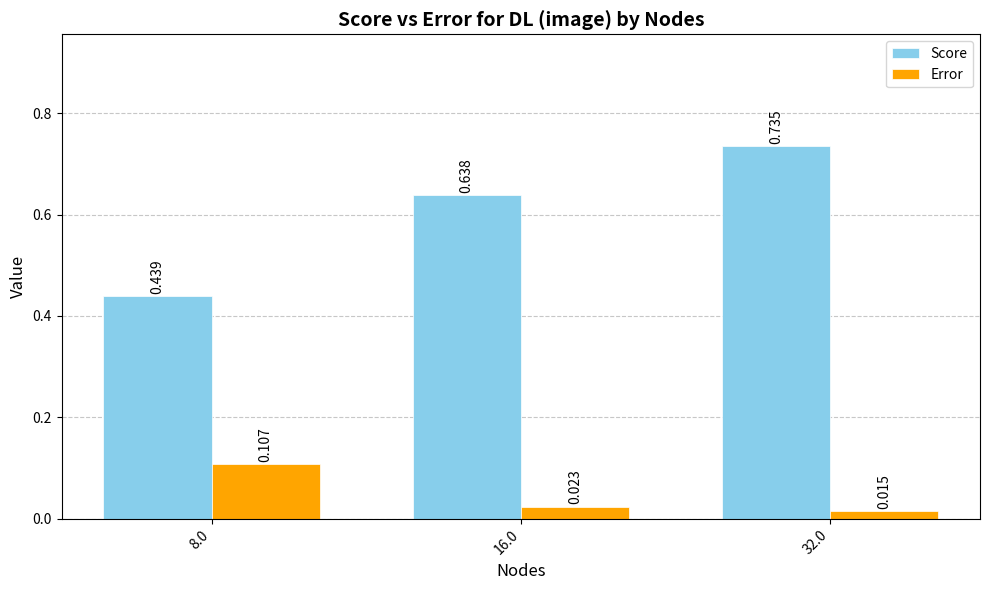

Rank the series at 32.0 from lowest to highest value.

Error, Score